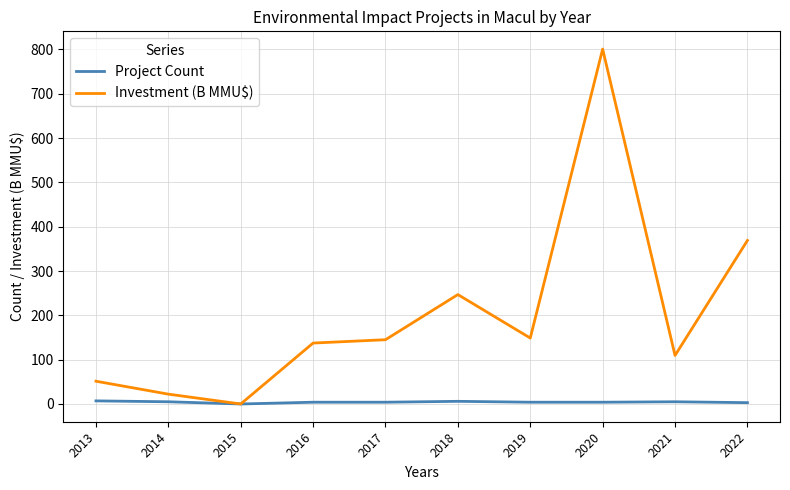

What is the difference between the maximum and minimum values in the Project Count series?

7.0